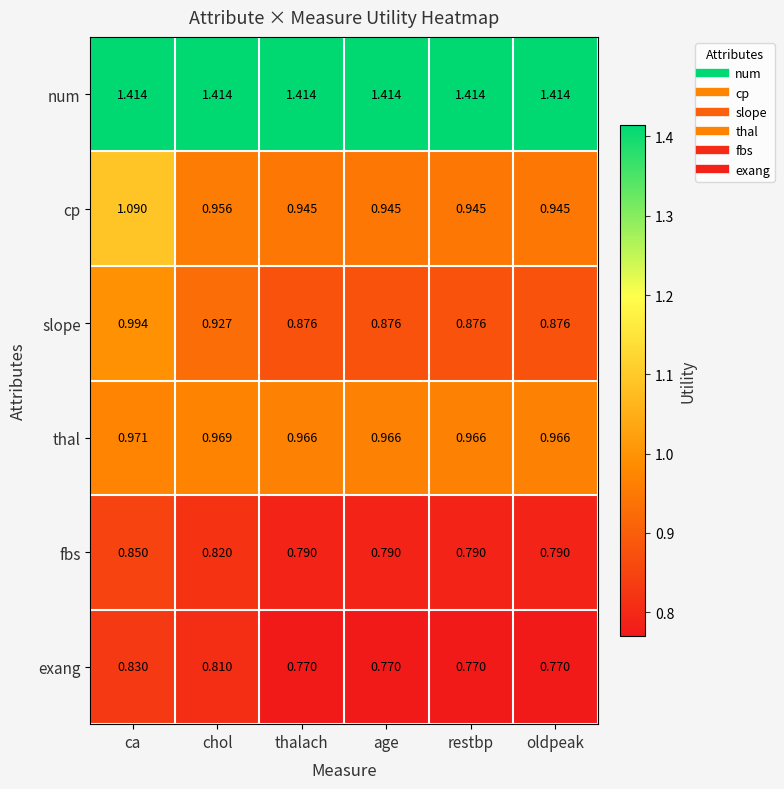

Which series has the largest range (max minus min)?

cp